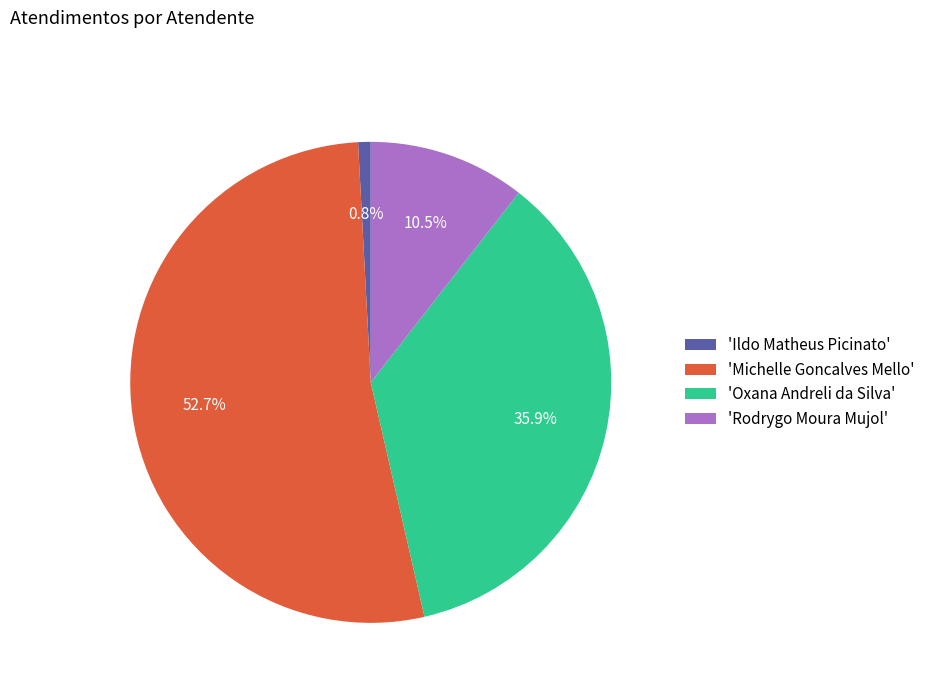

Does any single category account for the majority?

Yes